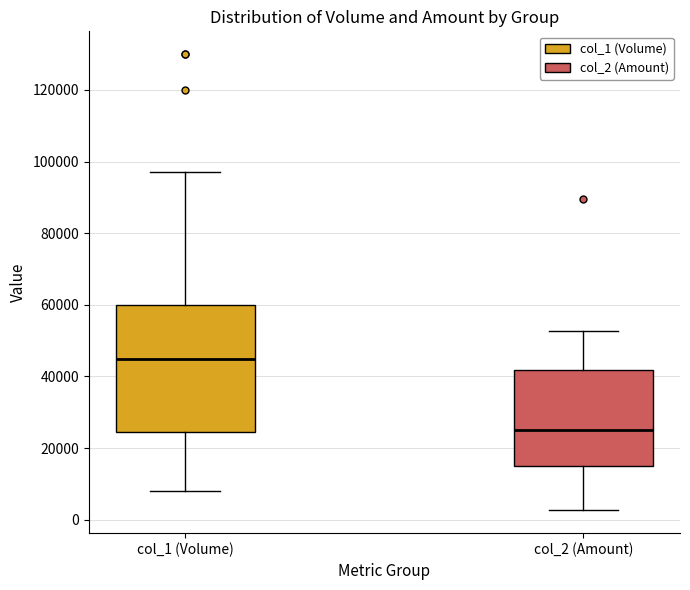

Where is the lower edge of the box for col_2 (Amount) on the y-axis? The values are not printed on the chart, so give them approximately, as read against the axis.

14000